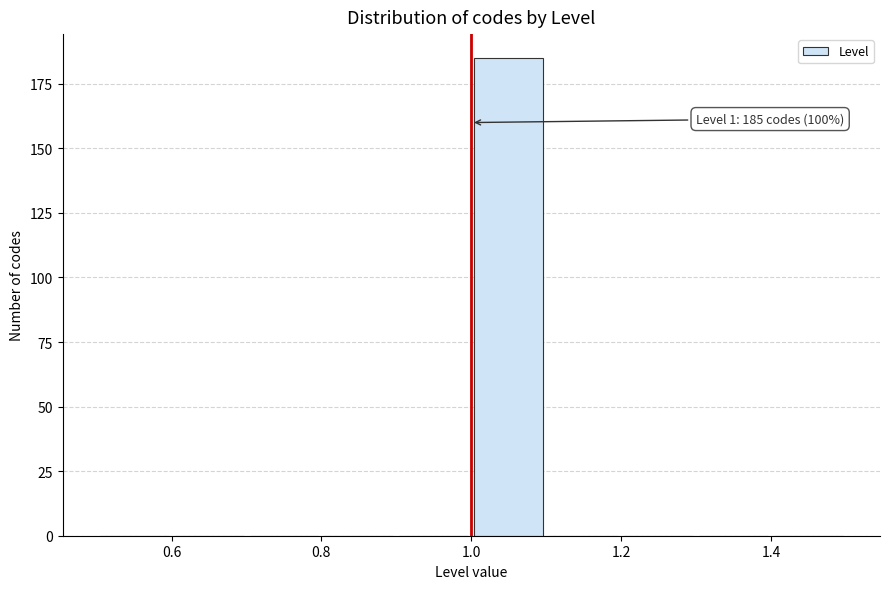

Over which range of the x-axis is the bar tallest?

1.0 to 1.1